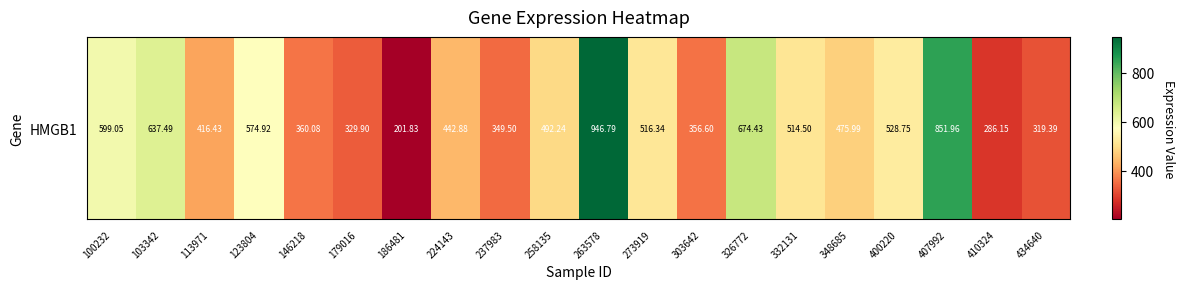

What is the change in value from 100232 to 303642?

-242.4